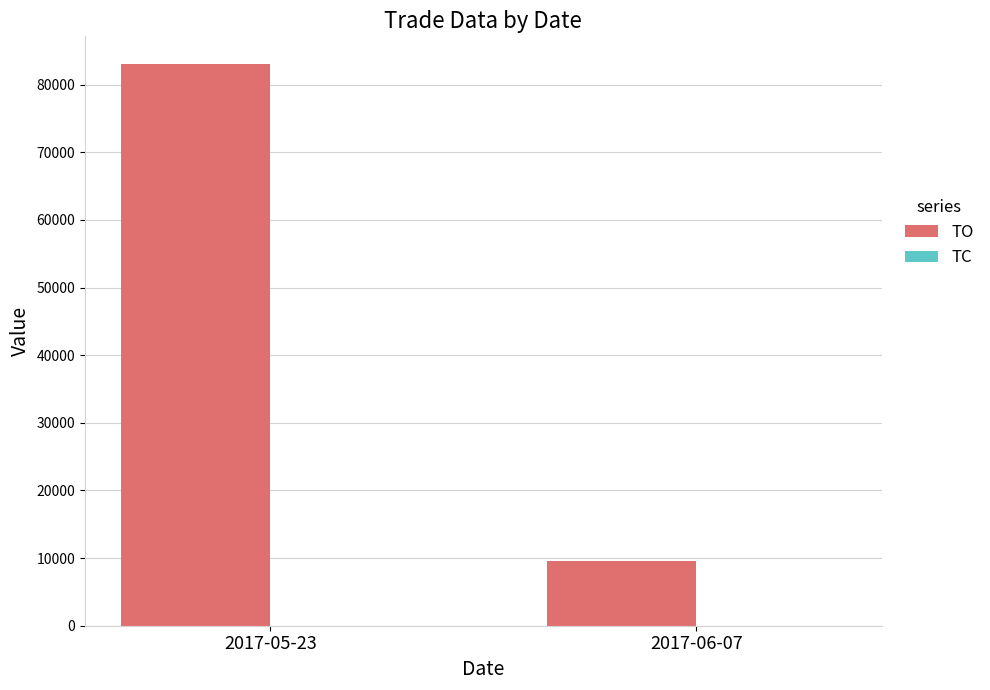

What is the maximum value shown in the chart?

83000